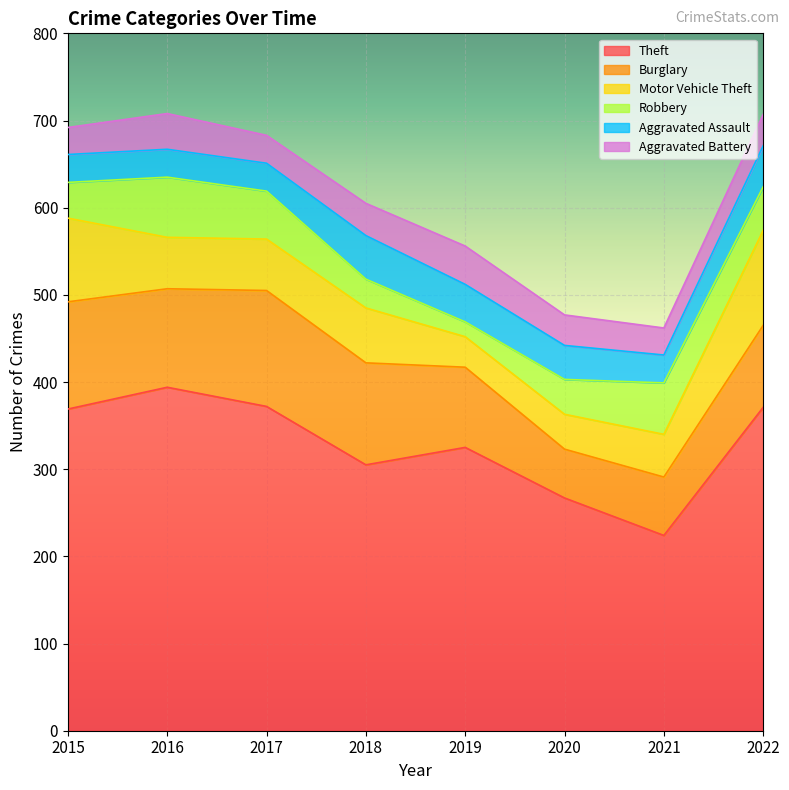

True or false: Aggravated Battery and Theft intersect in this chart.

False